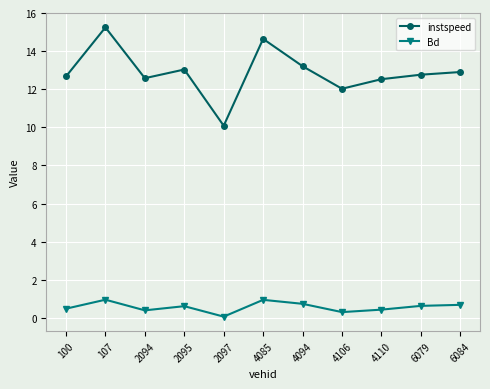

Which series has the largest total across all categories?

instspeed